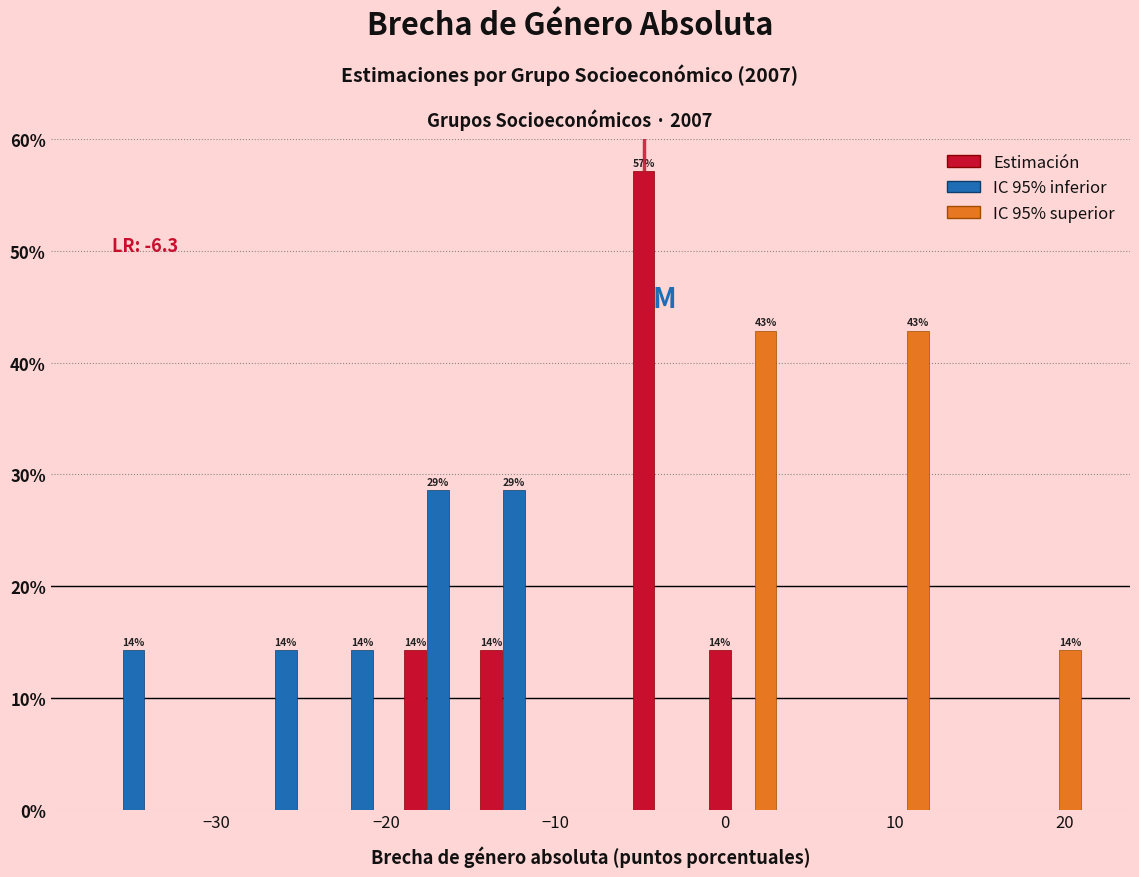

In the Estimación series, which range on the x-axis has the tallest bar?

-6 to -1